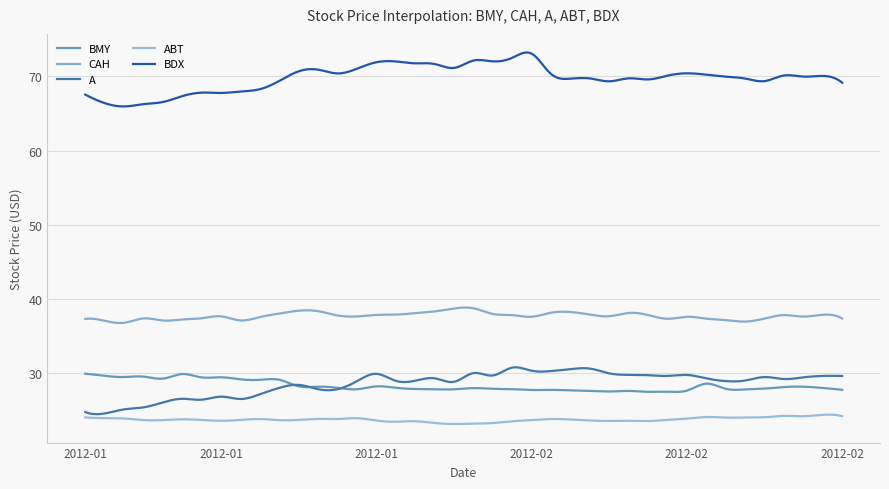

Is this an area chart (filled region under the line)?

No